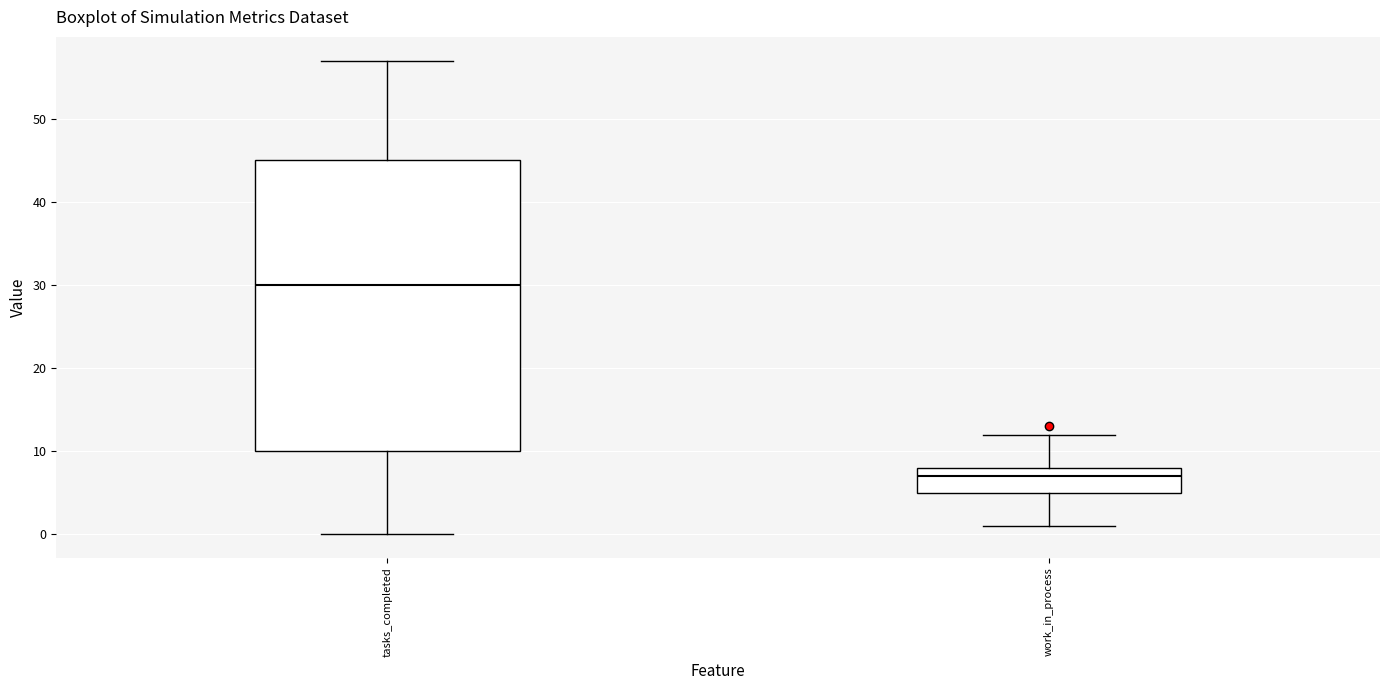

Reading left to right, read every box against the y-axis: the position of its median line, the range the box covers, and the ends of its whiskers. The values are not printed on the chart, so give them approximately, as read against the axis.

tasks_completed: median 30, box 10 to 45, whiskers 0 to 57
work_in_process: median 7, box 5 to 8, whiskers 1 to 12